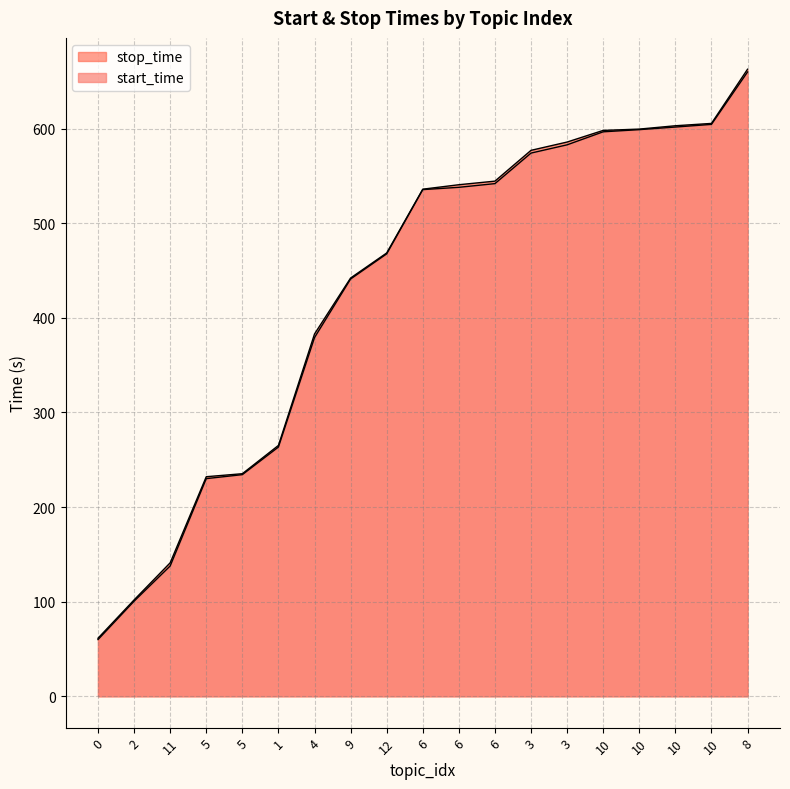

What is the difference between the maximum and minimum values in the stop_time series?

601.3